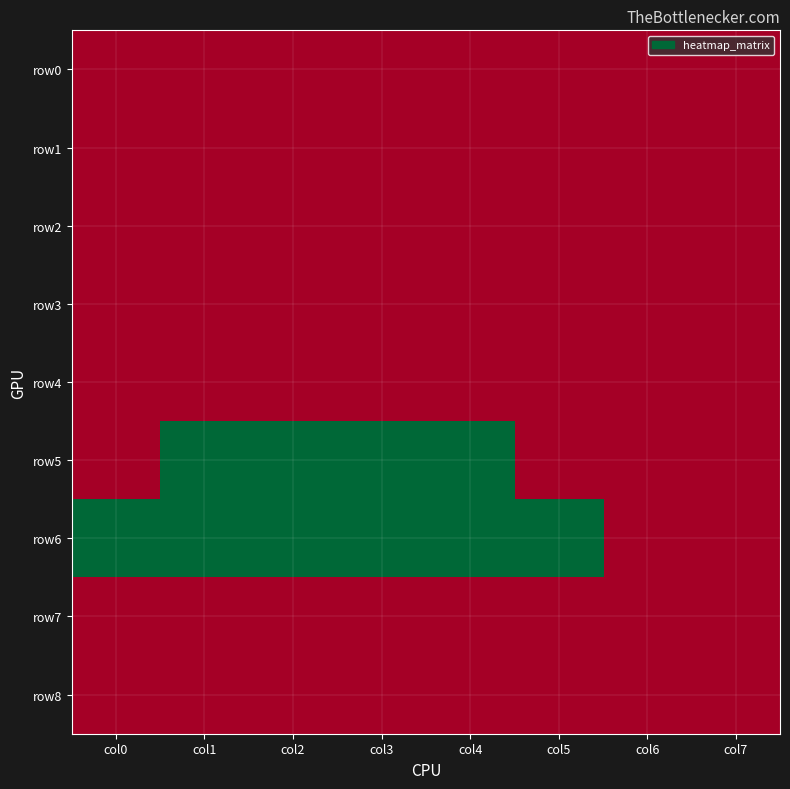

What is the maximum value shown in the chart?

11000000